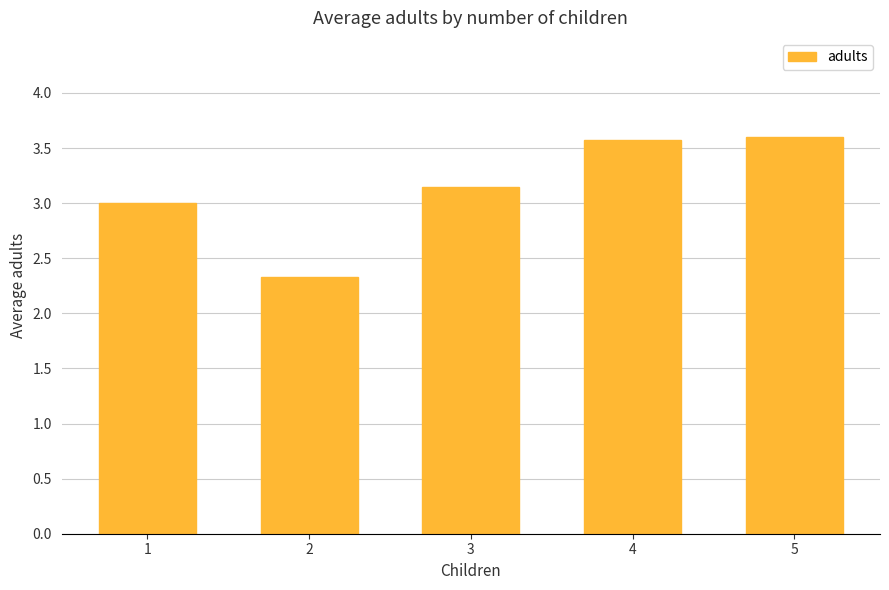

Which has a higher value, 5 or 2?

5